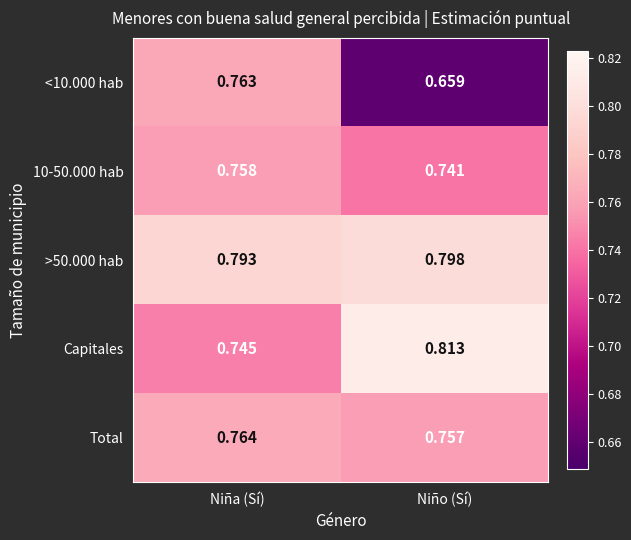

Which series has the largest range (max minus min)?

<10.000 hab